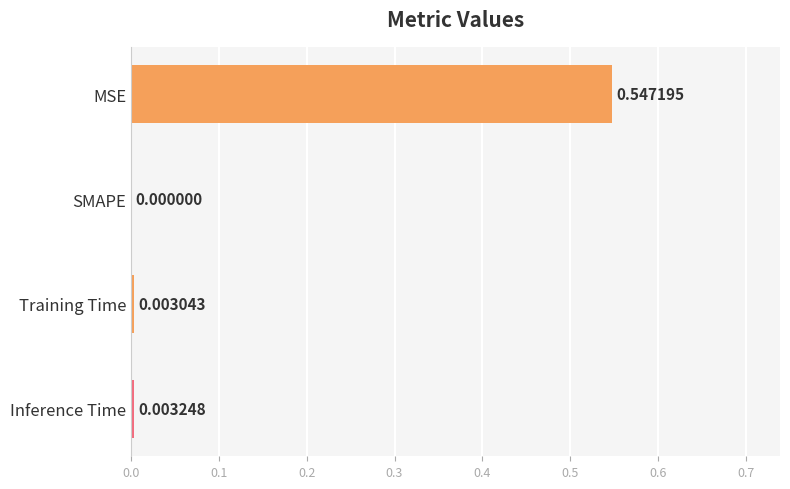

Are the bars horizontal?

Yes